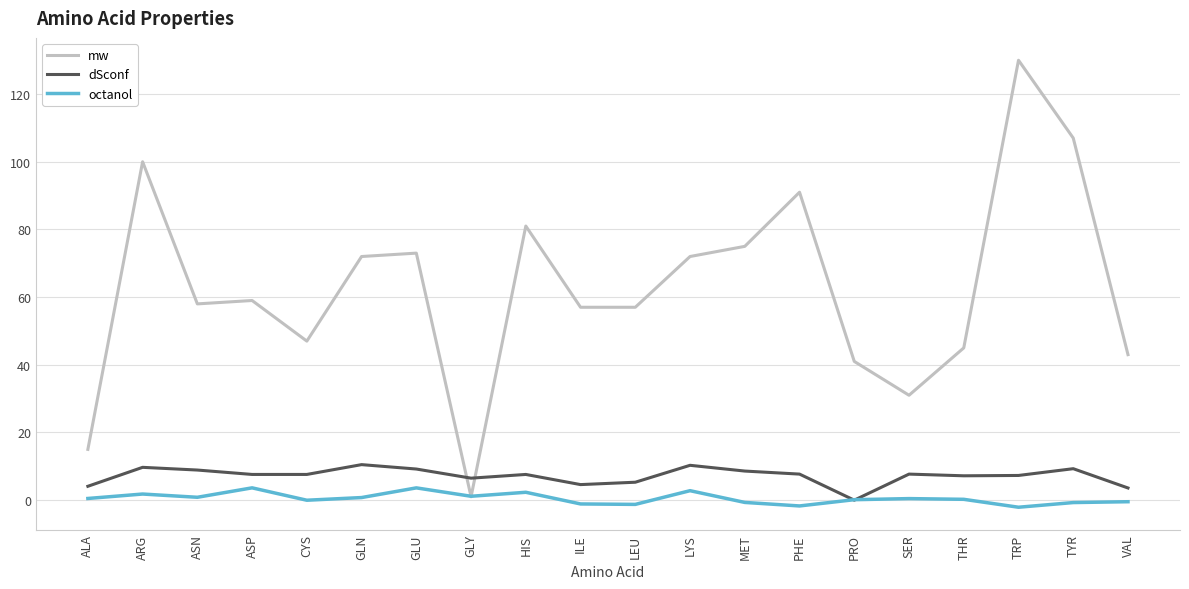

In mw, how many points are higher than both neighbors (excluding endpoints)?

6